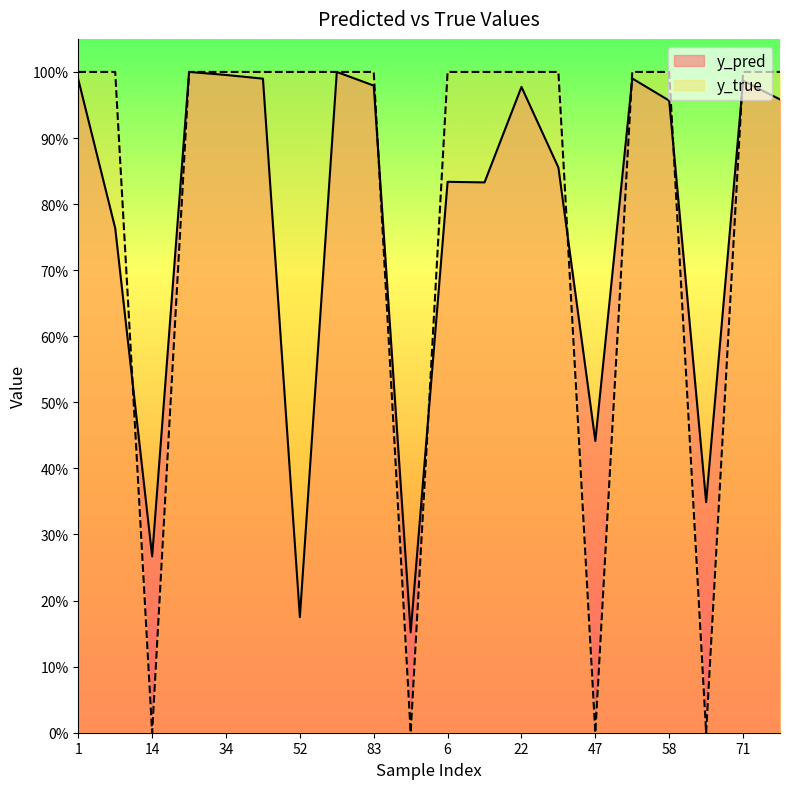

How many lines are shown in the chart?

2